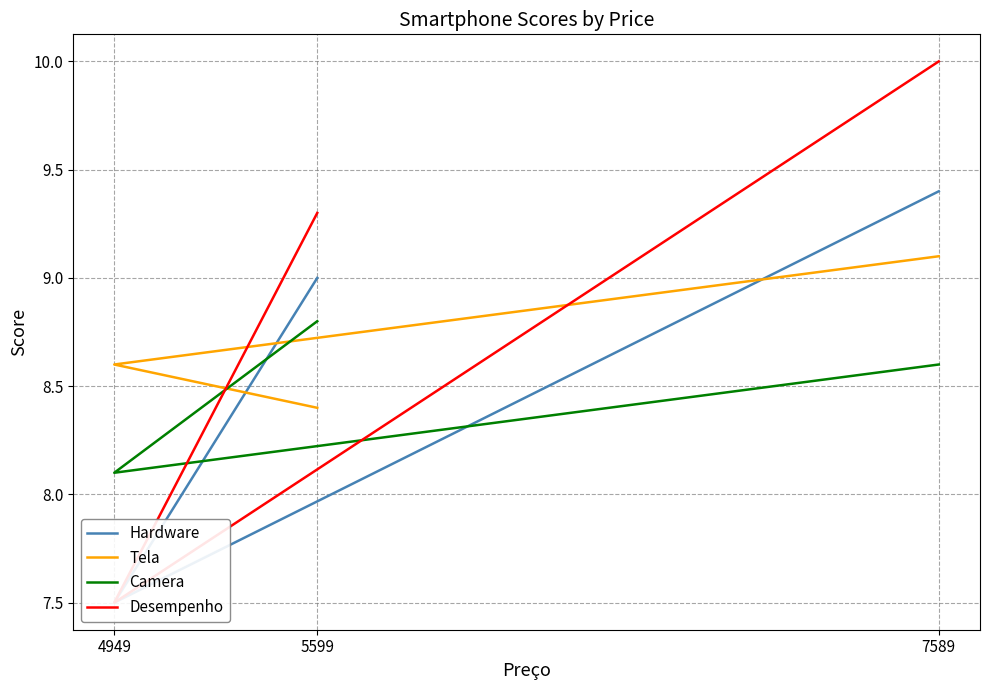

The value of Tela at 5599 is 15.0. True or false?

False